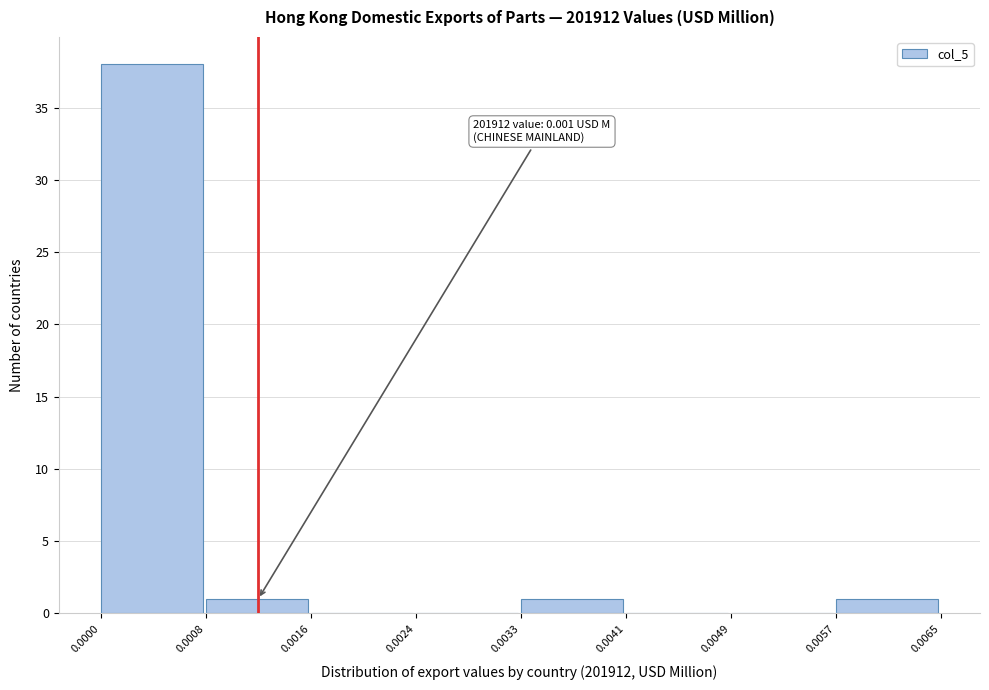

Which range on the x-axis has the tallest bar?

0.0000 to 0.0008